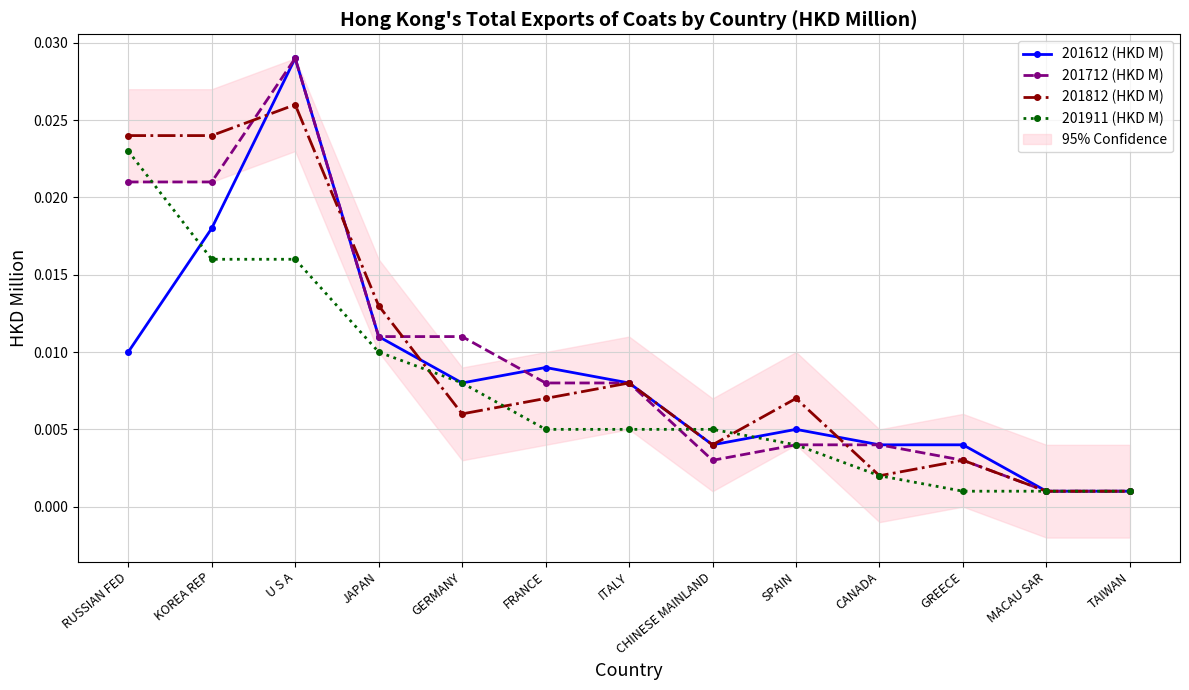

What is the total value across all series at U S A?

0.1